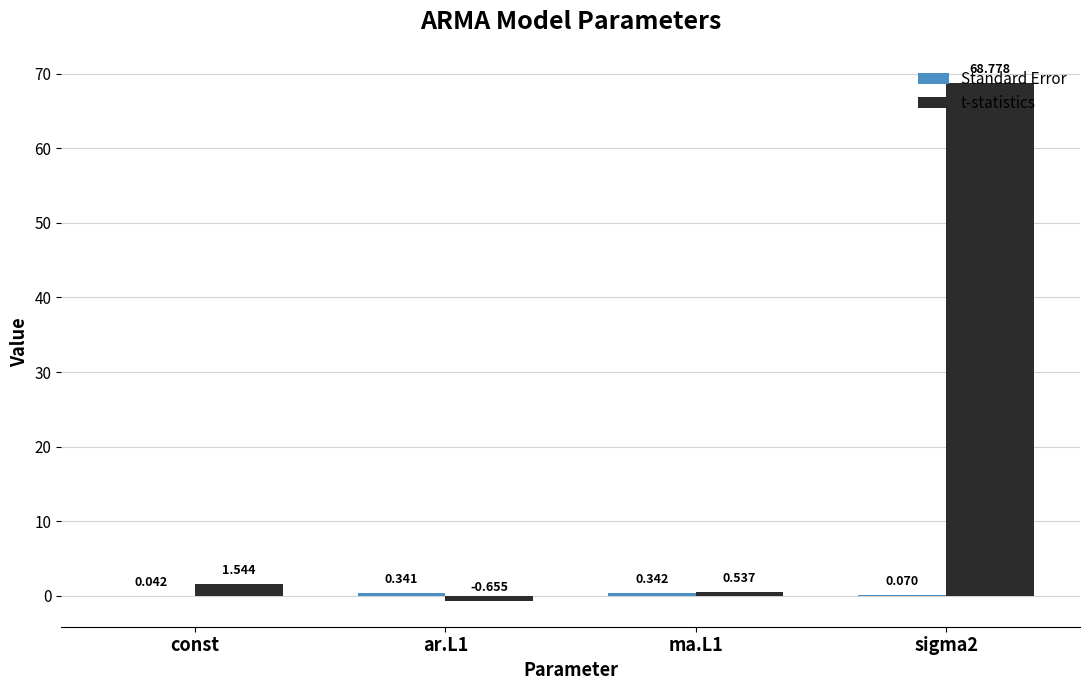

At which label is t-statistics closest to 34?

const